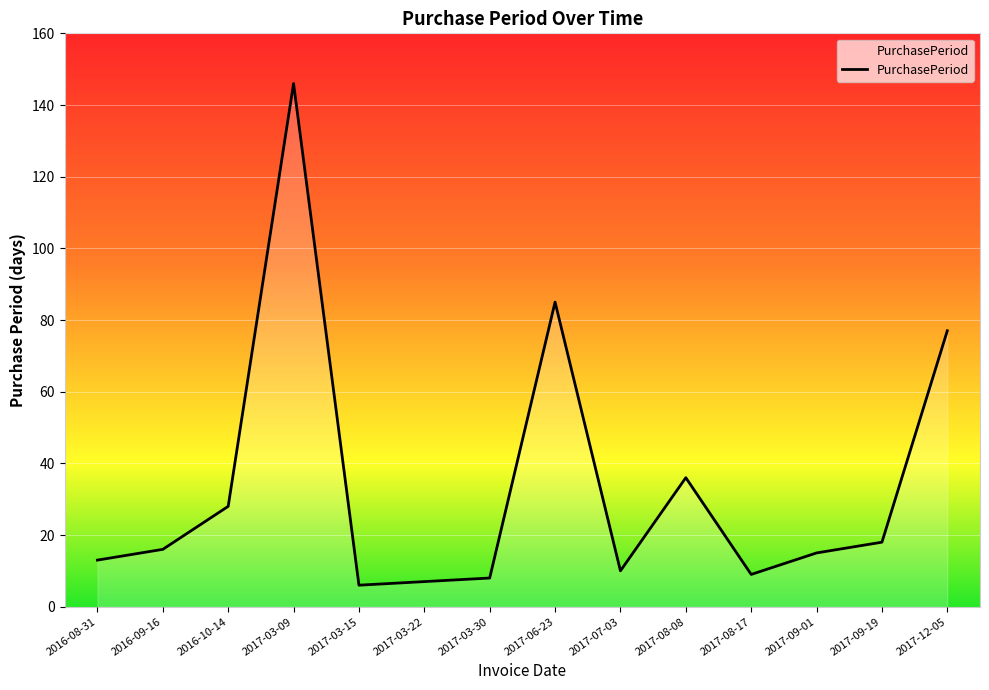

Which has a higher value, 2016-09-16 or 2017-07-03?

2016-09-16